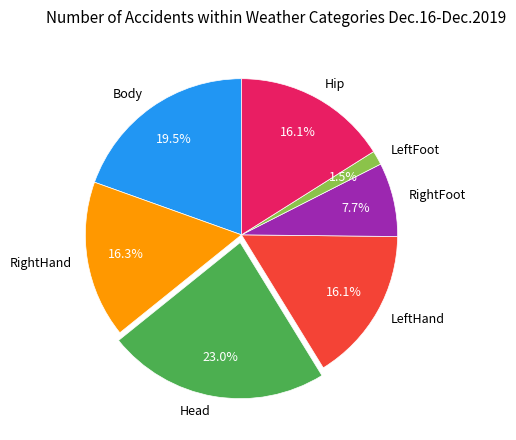

How many slices are in this pie chart?

7